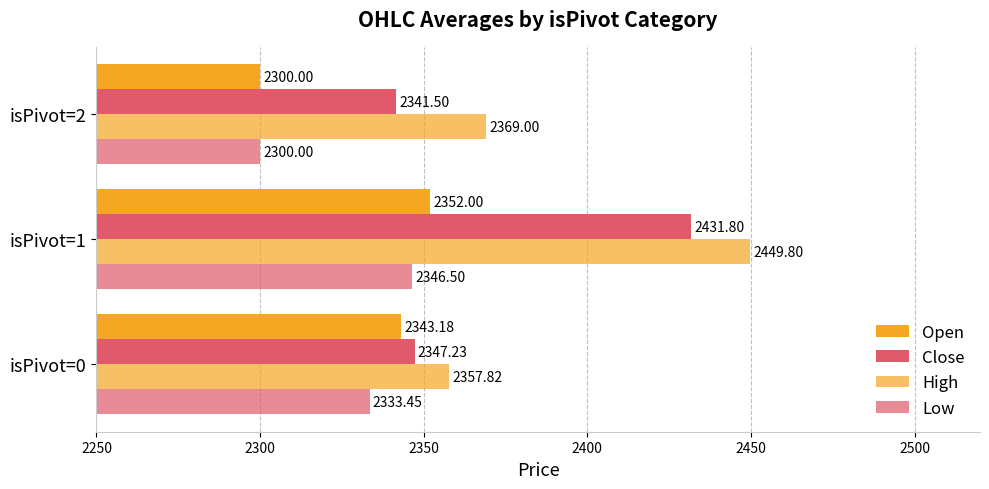

How many data points does each series have?

3